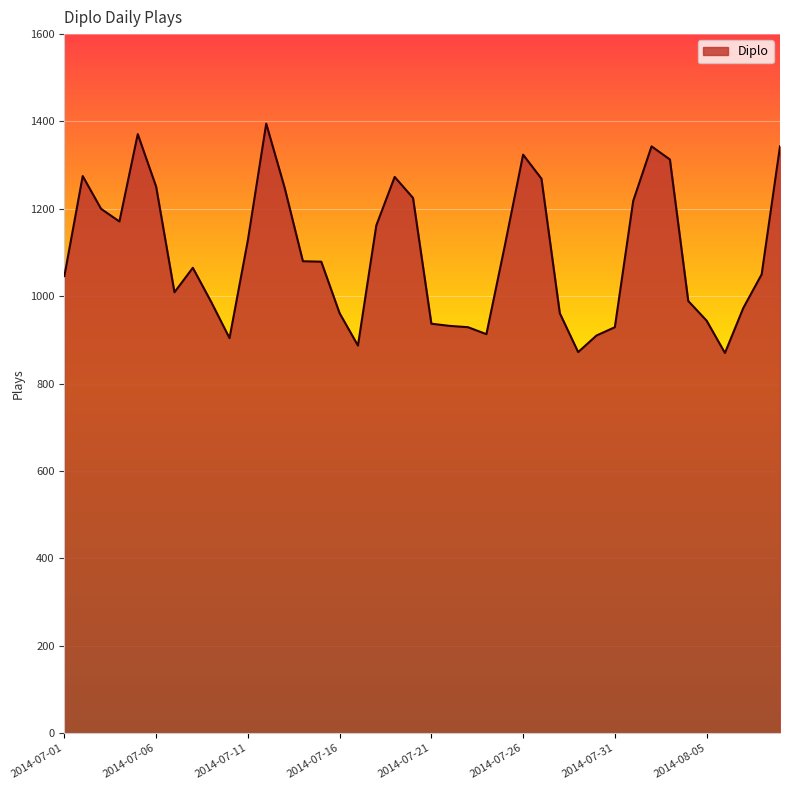

What is the smallest value displayed?

870